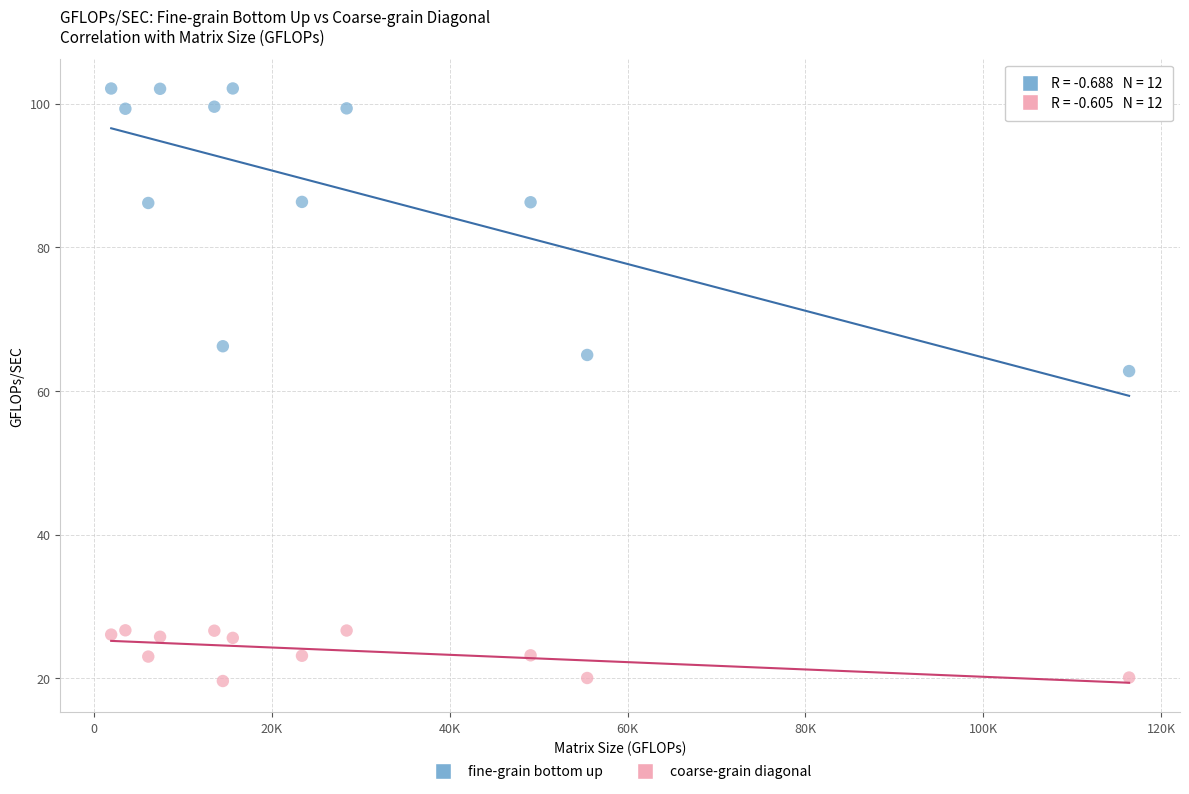

What are all the series names shown in the legend?

fine-grain bottom up, coarse-grain diagonal